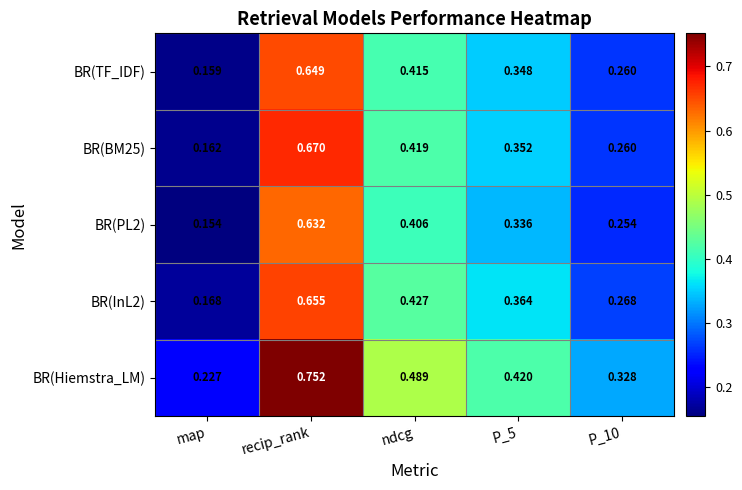

Which series has the largest total across all categories?

BR(Hiemstra_LM)